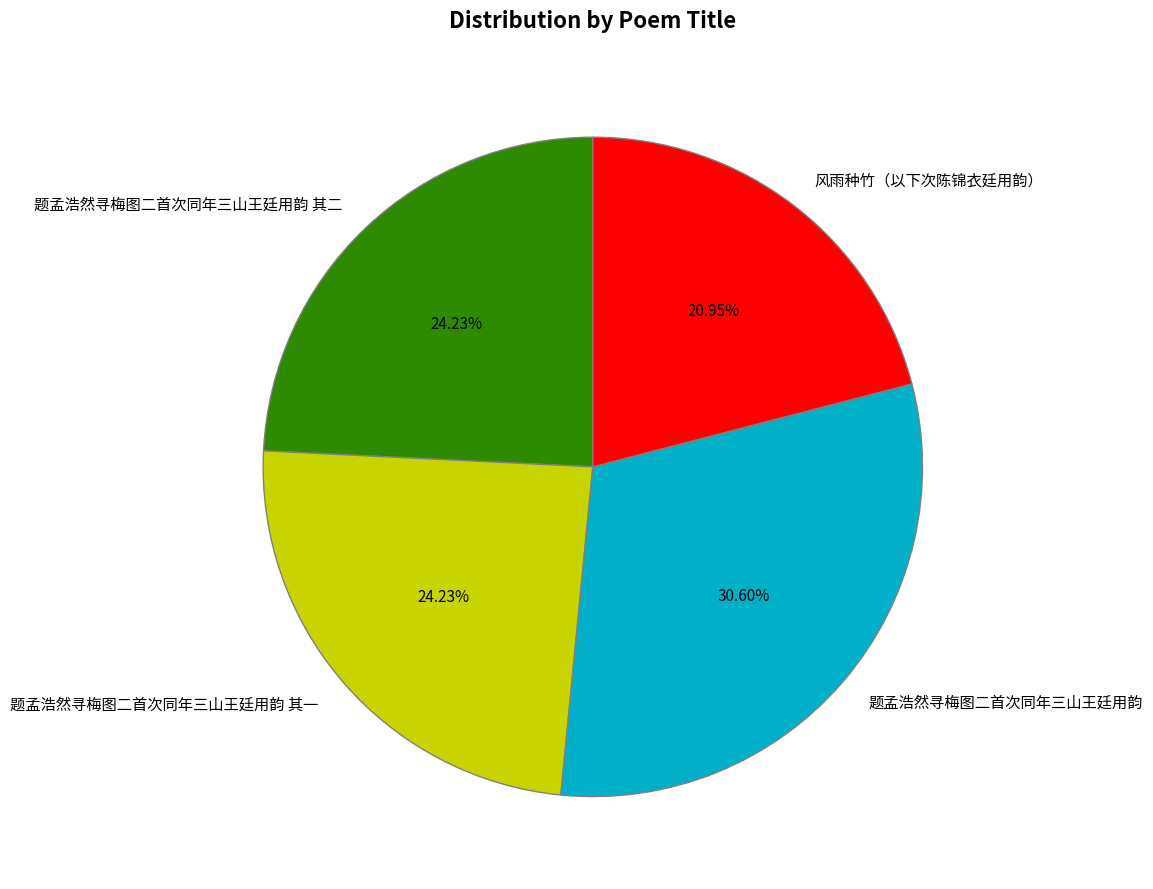

To the nearest percent, what is the difference between the 题孟浩然寻梅图二首次同年三山王廷用韵 其二 and 题孟浩然寻梅图二首次同年三山王廷用韵 slice percentages?

6%